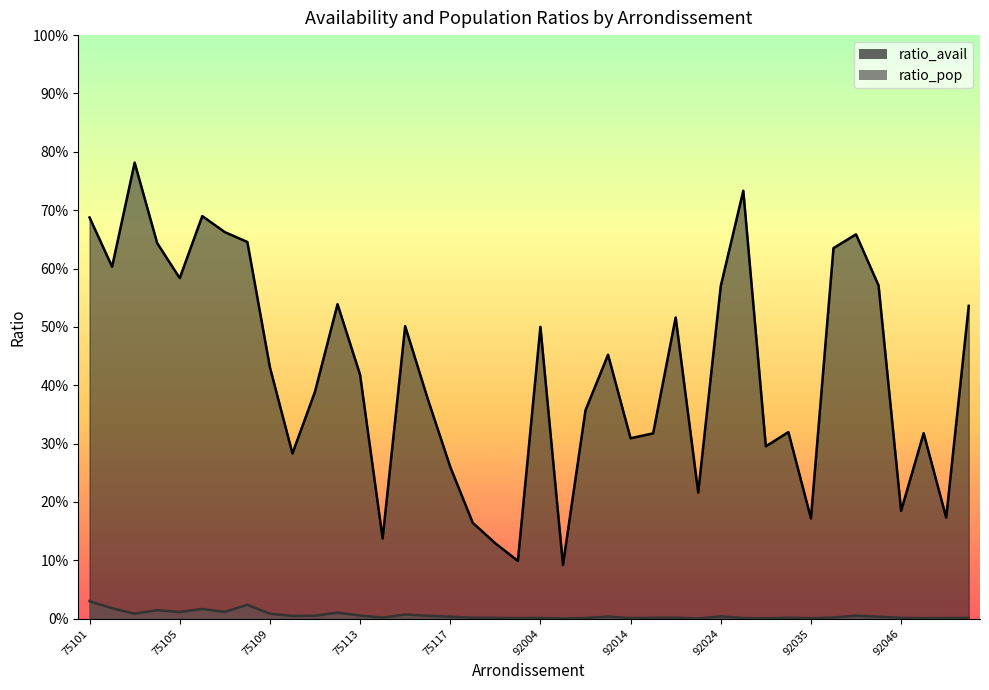

Reading left to right, extract all data points from this chart.

ratio_avail: 0.7	0.6	0.8	0.6	0.6	0.7	0.7	0.6	0.4	0.3	0.4	0.5	0.4	0.1	0.5	0.4	0.3	0.2	0.1	0.1	0.5	0.1	0.4	0.5	0.3	0.3	0.5	0.2	0.6	0.7	0.3	0.3	0.2	0.6	0.7	0.6	0.2	0.3	0.2	0.5
ratio_pop: 0.0	0.0	0.0	0.0	0.0	0.0	0.0	0.0	0.0	0.0	0.0	0.0	0.0	0.0	0.0	0.0	0.0	0.0	0.0	0.0	0.0	0.0	0.0	0.0	0.0	0.0	0.0	0.0	0.0	0.0	0.0	0.0	0.0	0.0	0.0	0.0	0.0	0.0	0.0	0.0